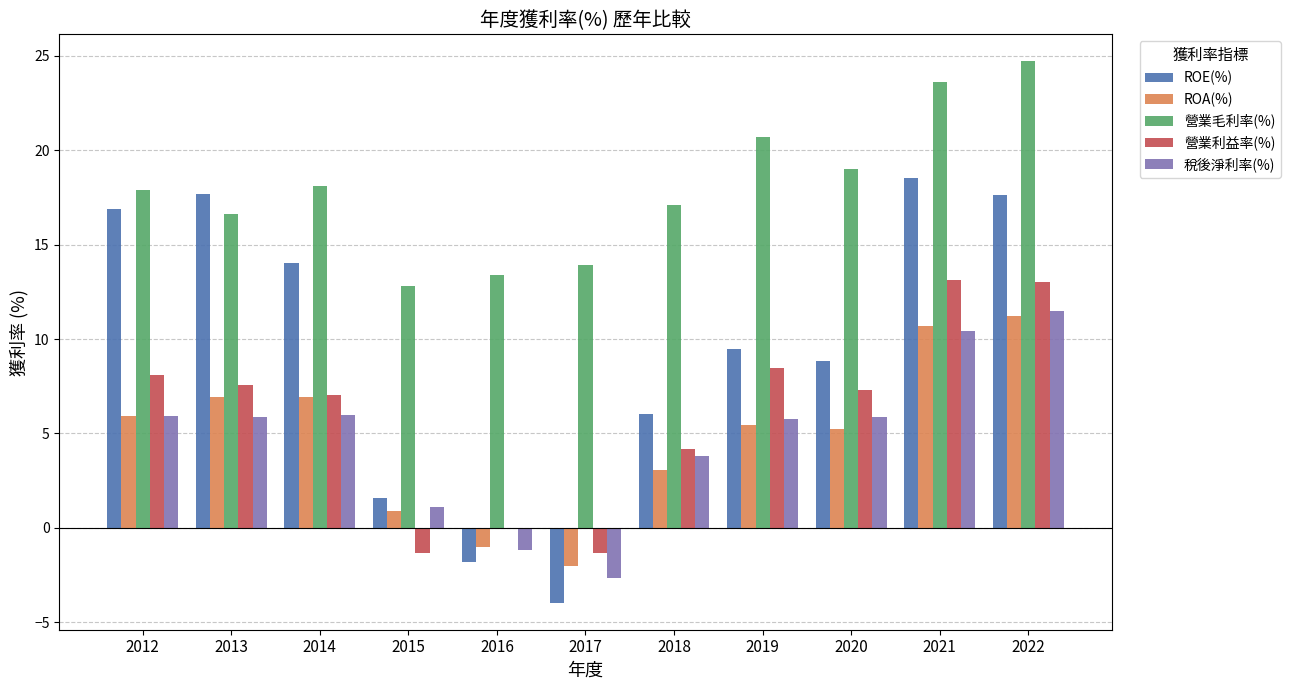

What is the approximate value of ROA(%) at 2020?

5.2